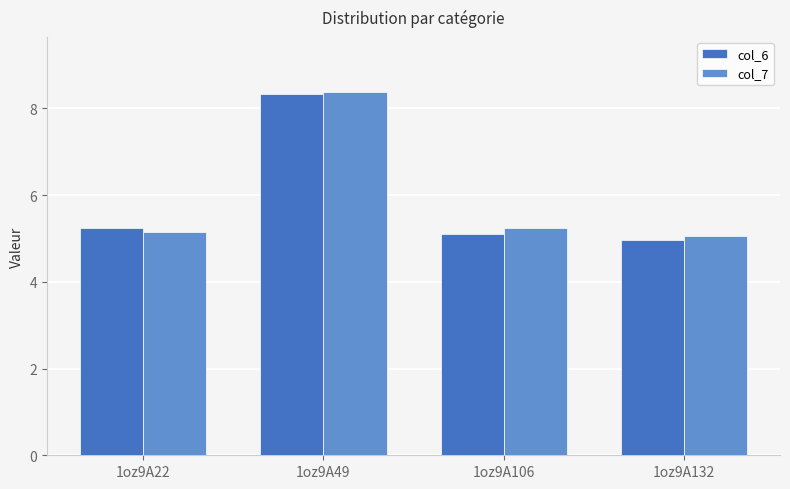

What is the total value across all series at 1oz9A106?

10.3